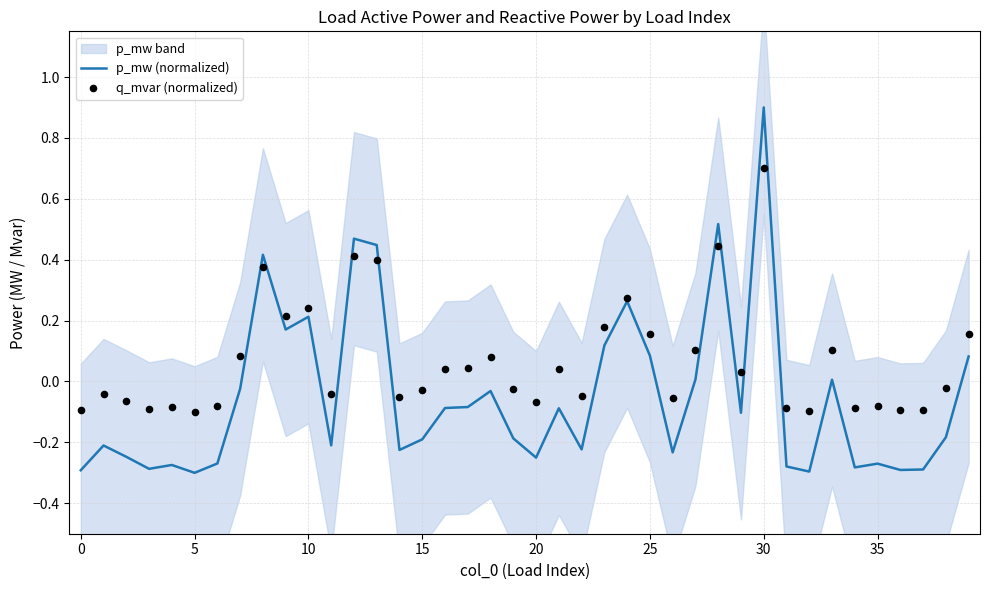

Which series has the largest Y range (max minus min)?

p_mw (normalized)